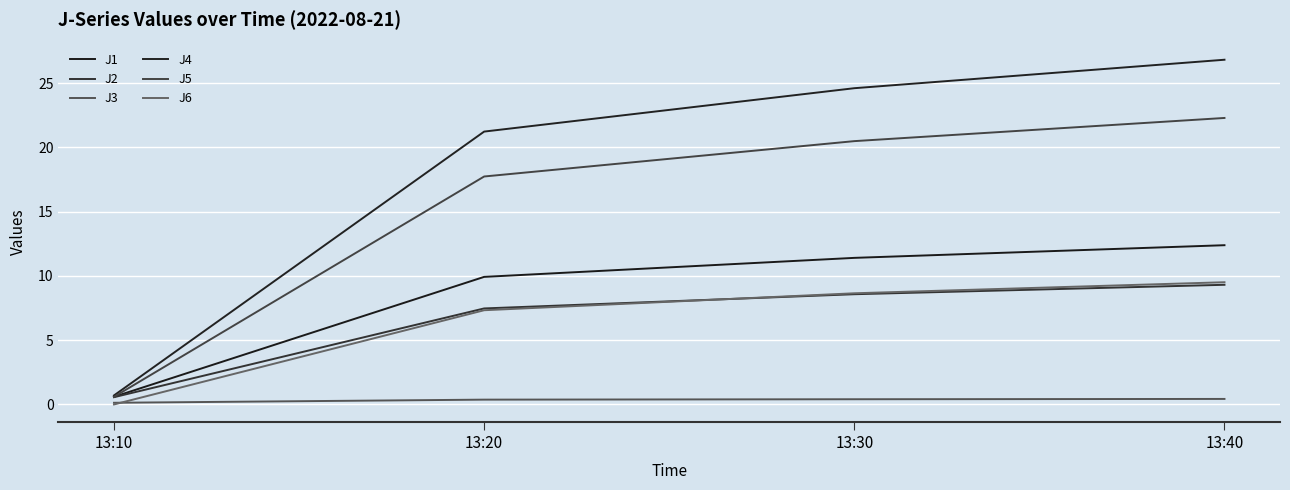

What is the difference between the maximum and minimum values in the J3 series?

0.3